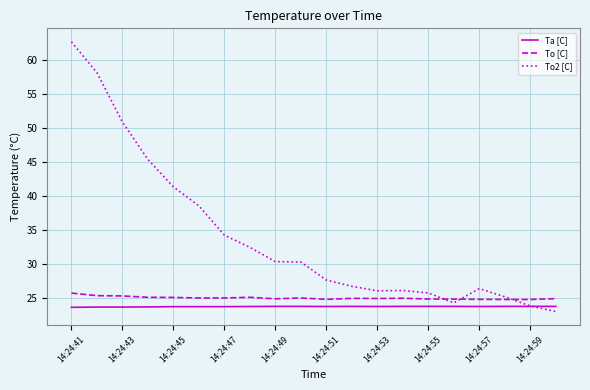

True or false: Ta [C] and To [C] cross at least once.

False